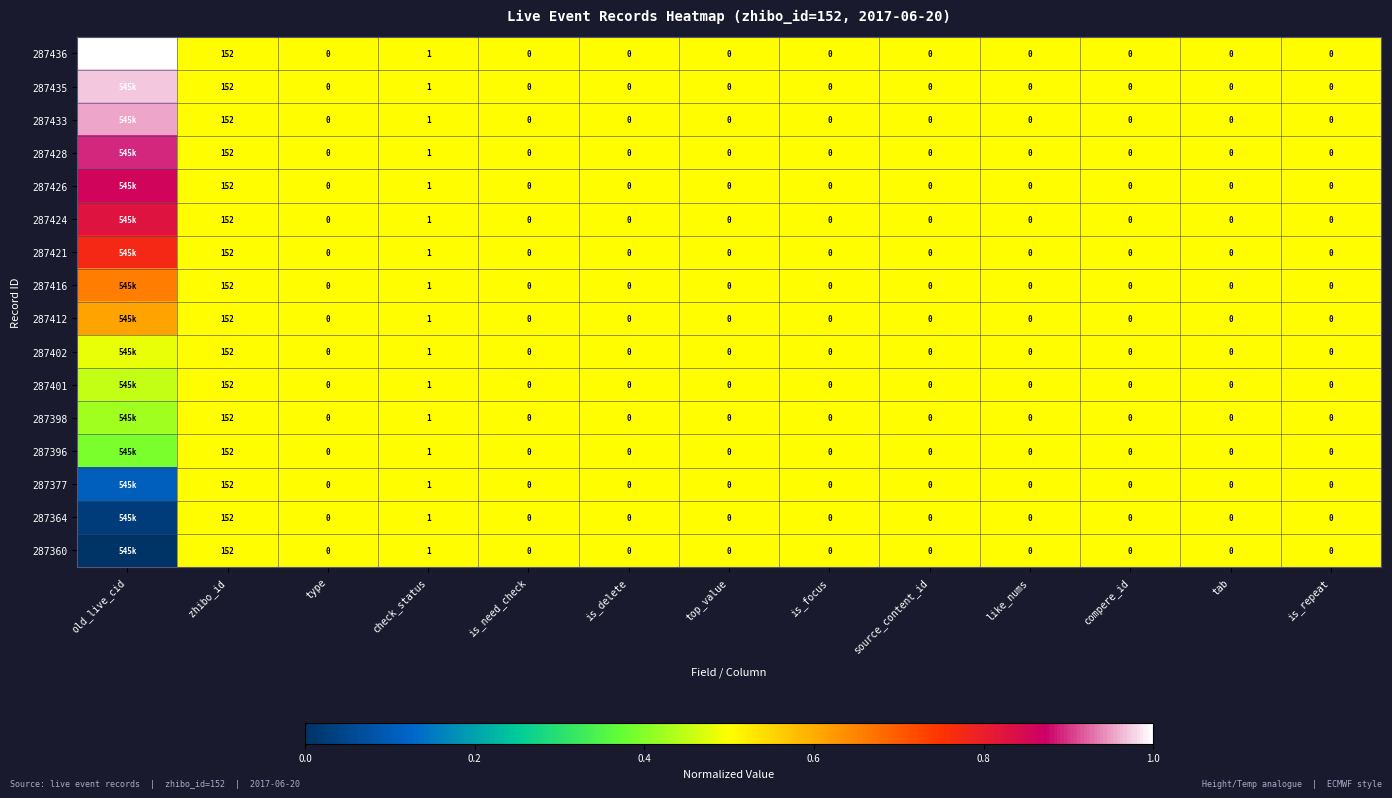

Is the value of 287416 at zhibo_id greater than the value of 287398 at is_focus?

Yes